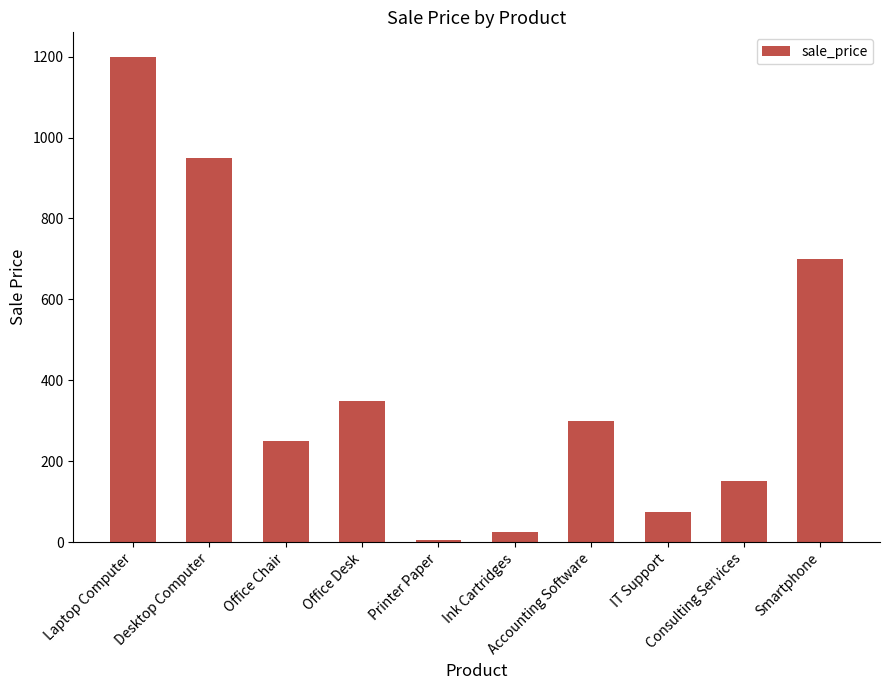

Rank the categories by value from lowest to highest.

Printer Paper, Ink Cartridges, IT Support, Consulting Services, Office Chair, Accounting Software, Office Desk, Smartphone, Desktop Computer, Laptop Computer